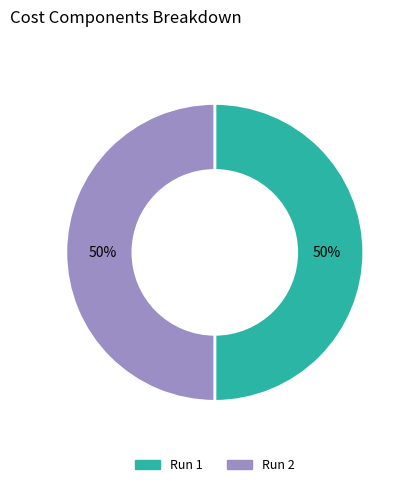

Do Run 1 and Run 2 together represent more than half of the pie?

Yes